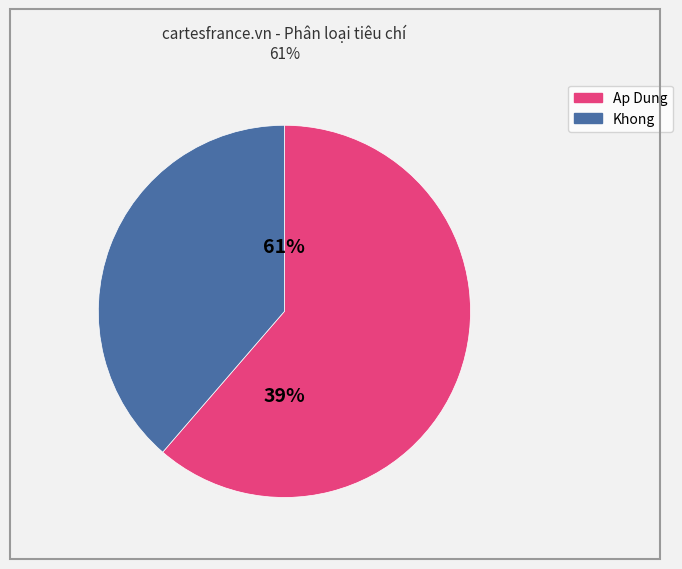

Approximately how many times larger is the value at Ap Dung compared to Khong?

1.6